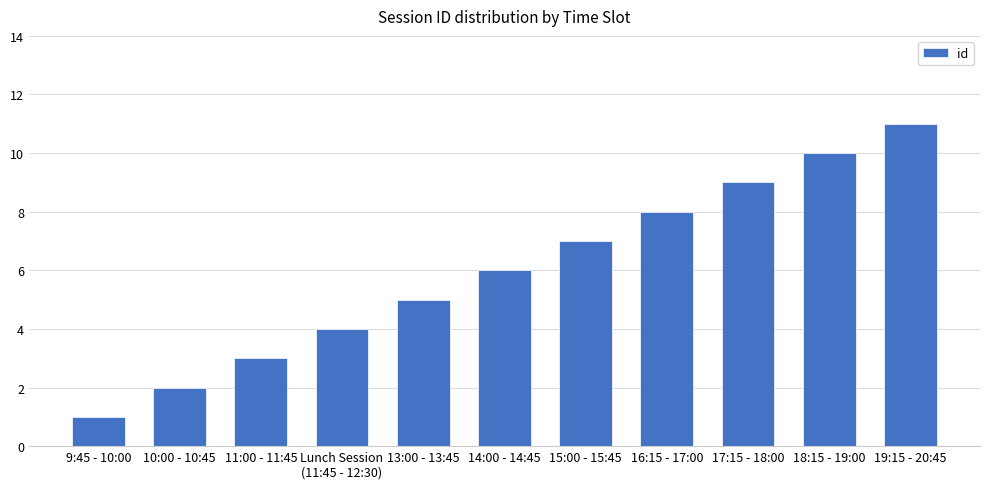

At which category does the chart reach its minimum across all series?

9:45 - 10:00